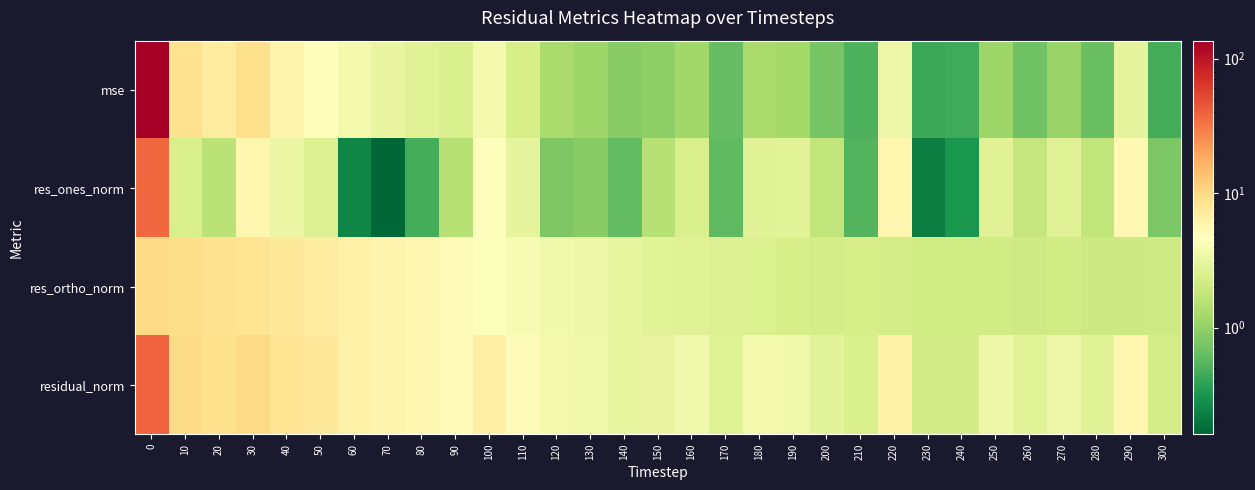

Rank the series by their average value, from lowest to highest.

res_ones_norm, res_ortho_norm, residual_norm, mse